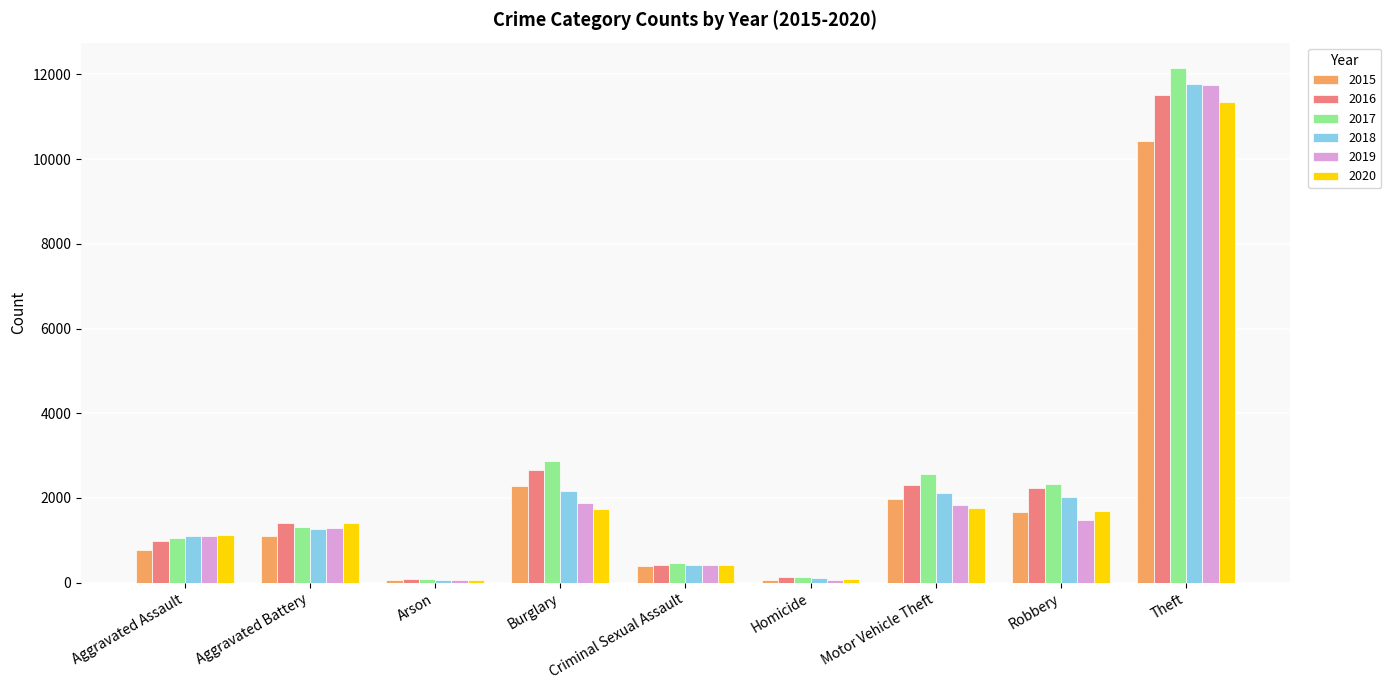

Which series changed the most between Aggravated Battery and Homicide?

2020